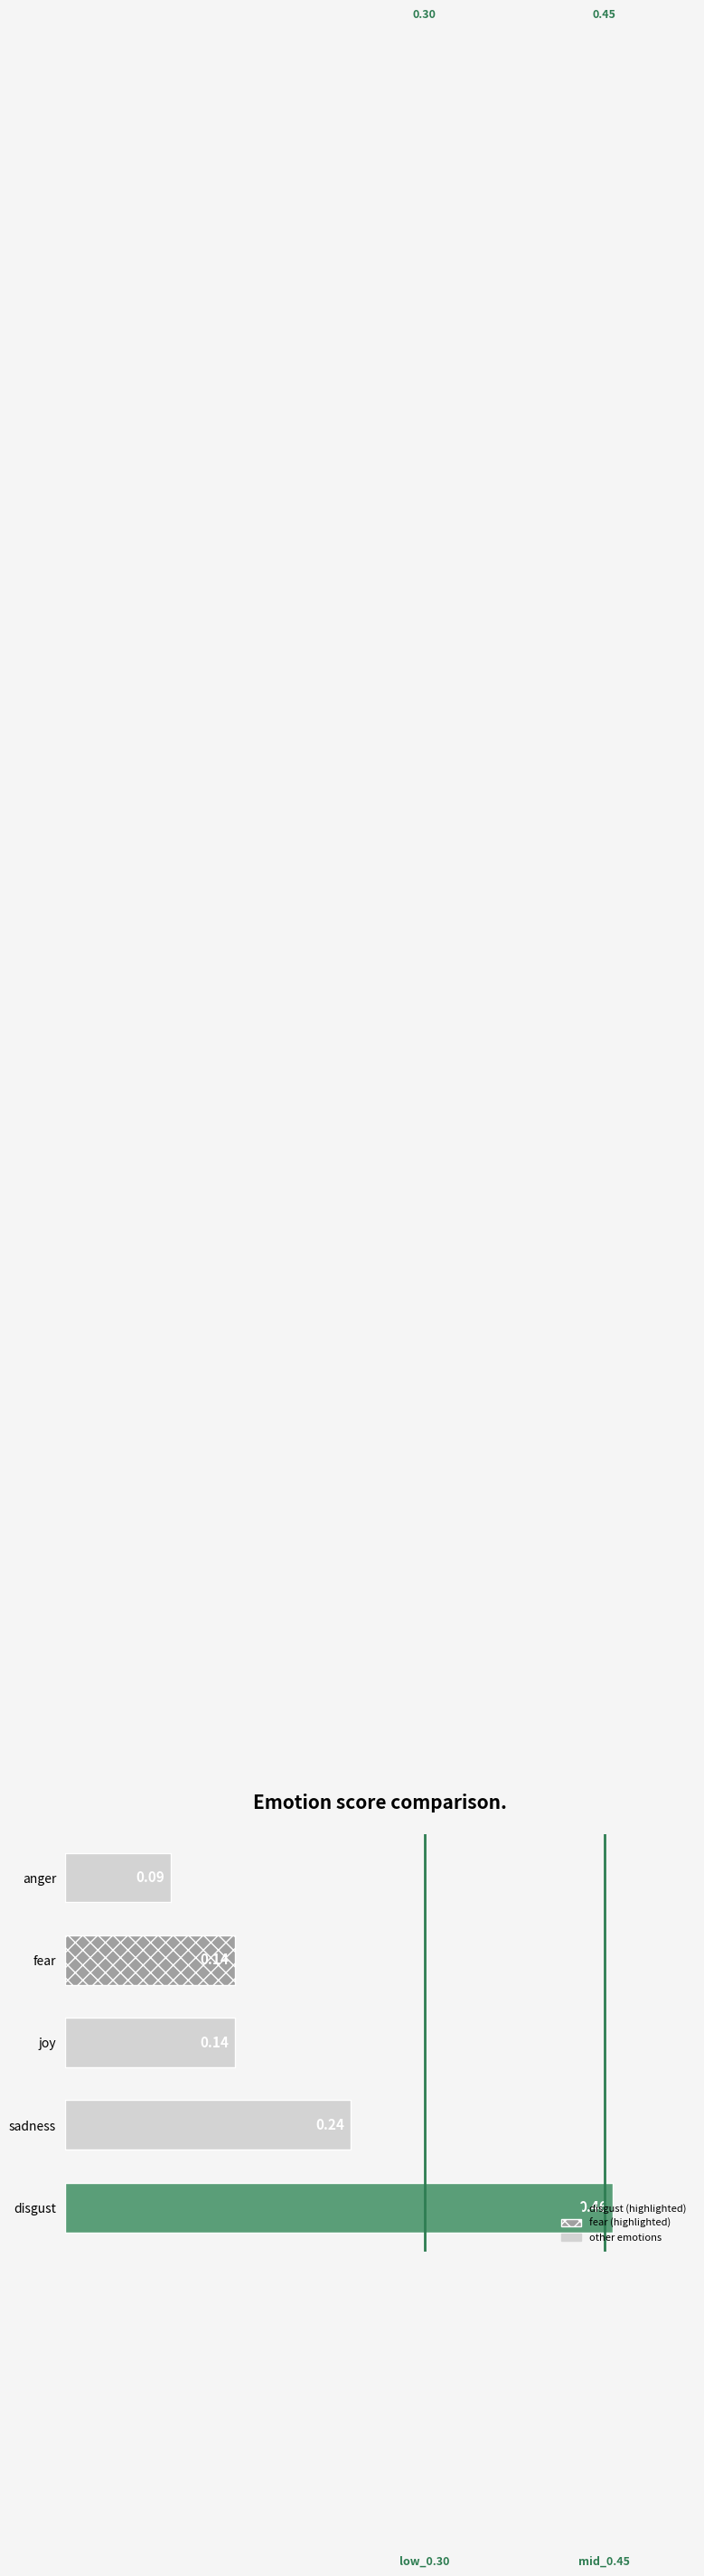

At which label is the value closest to 0?

anger